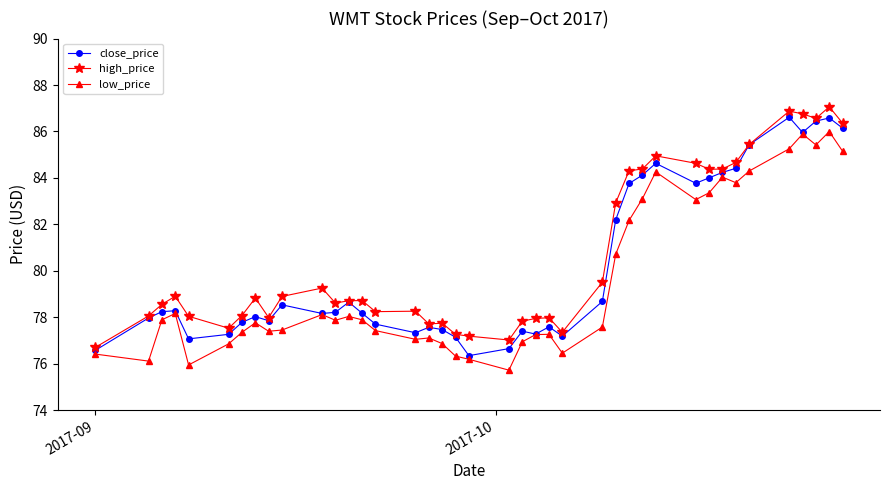

Count the number of data series in this chart.

3